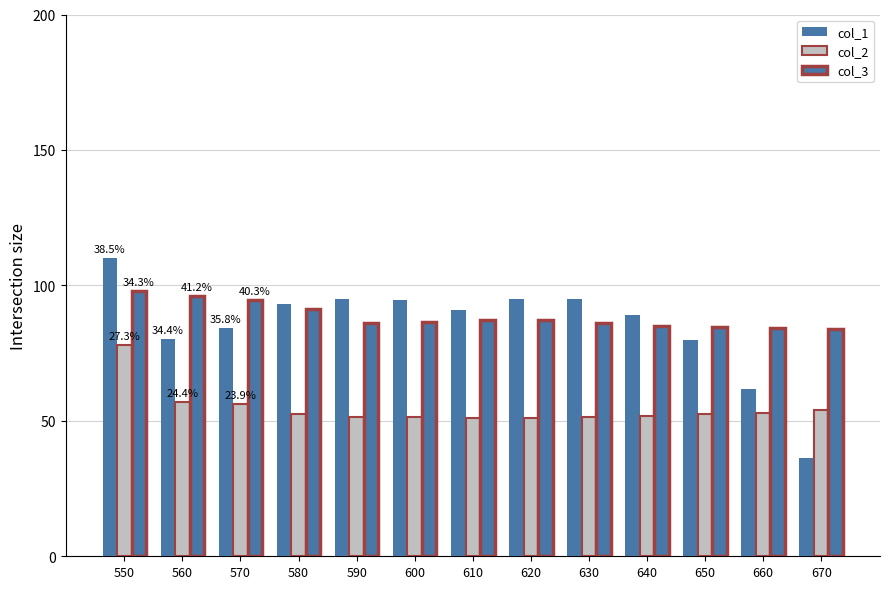

Which series has the largest total across all categories?

col_3